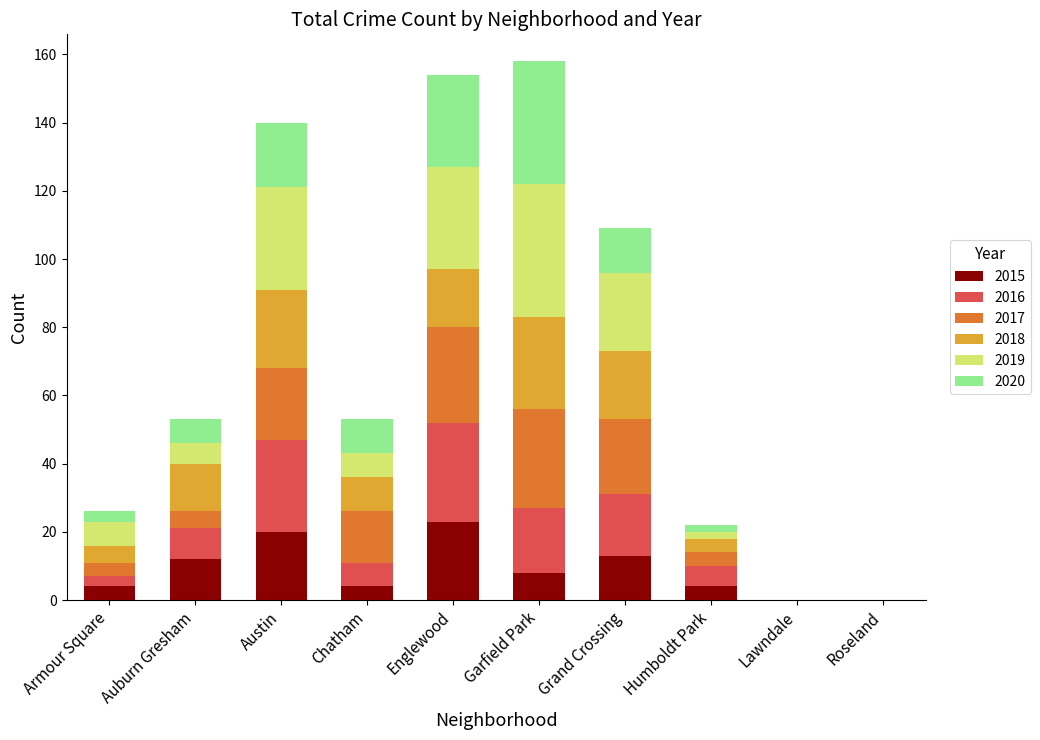

Is it true that 2015 equals 8 at Garfield Park?

True